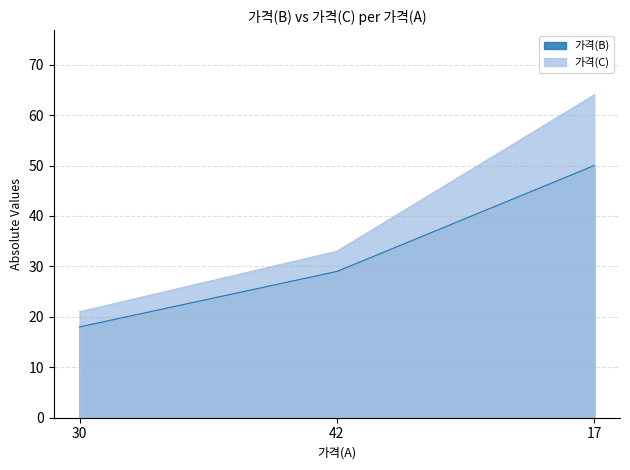

The value of 가격(B) at 30 is 18. True or false?

True